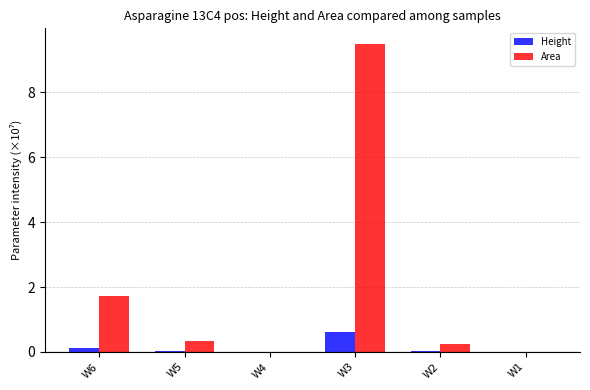

Which series has the largest range (max minus min)?

Area